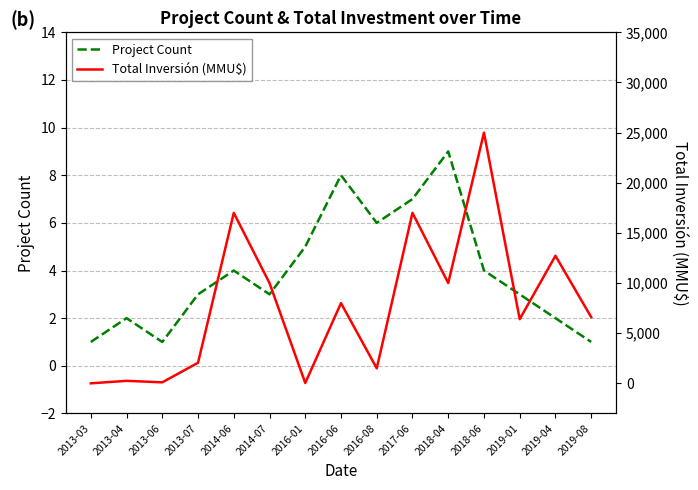

Read the Project Count value at 2018-04.

9